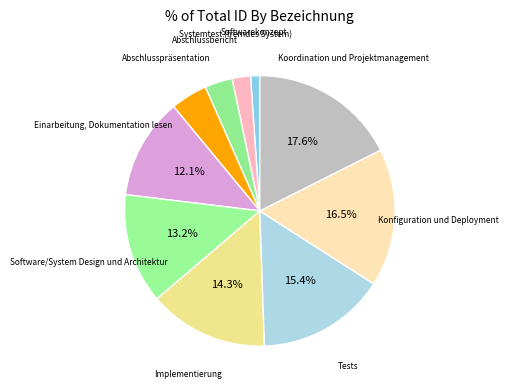

How many slices are in this pie chart?

10